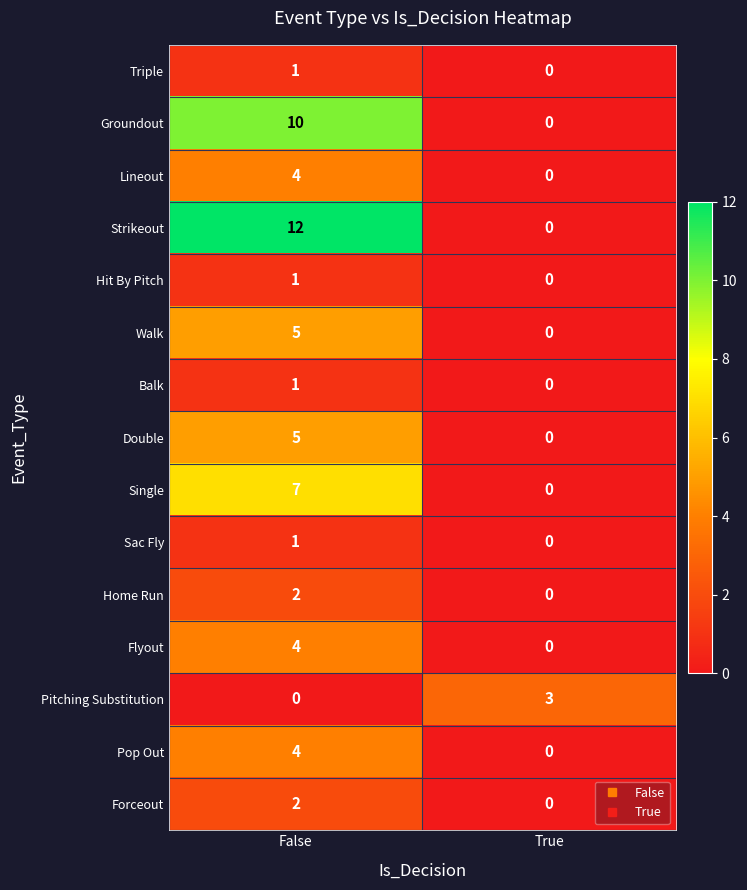

Which series changed the most between False and True?

Strikeout